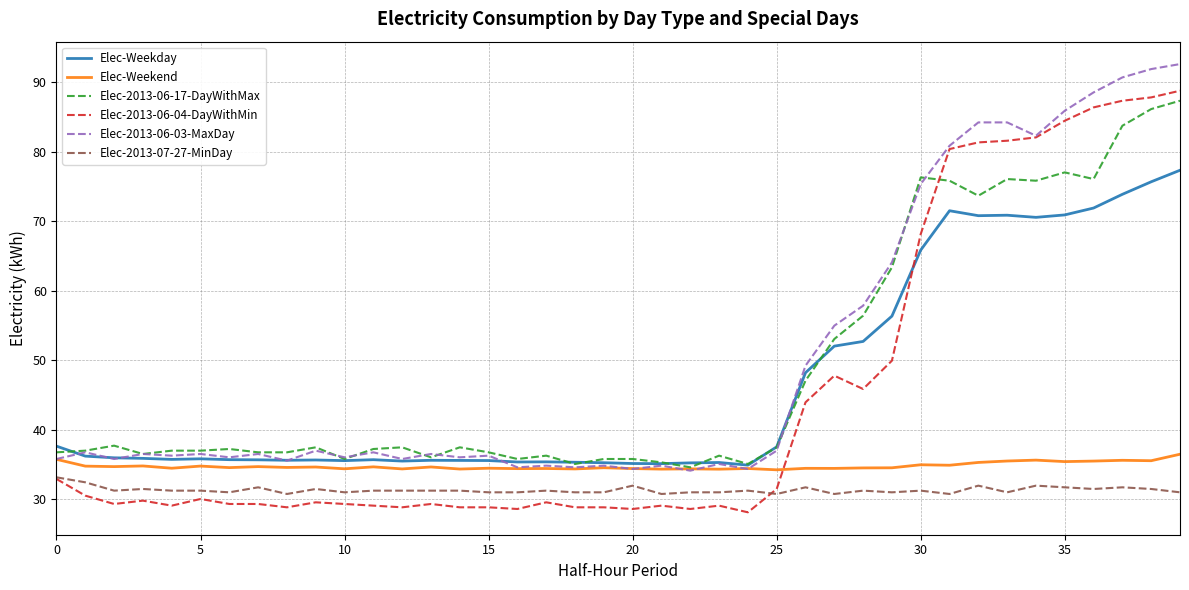

After their last crossing, which series has the higher values: Elec-2013-06-04-DayWithMin or Elec-2013-06-17-DayWithMax?

Elec-2013-06-04-DayWithMin